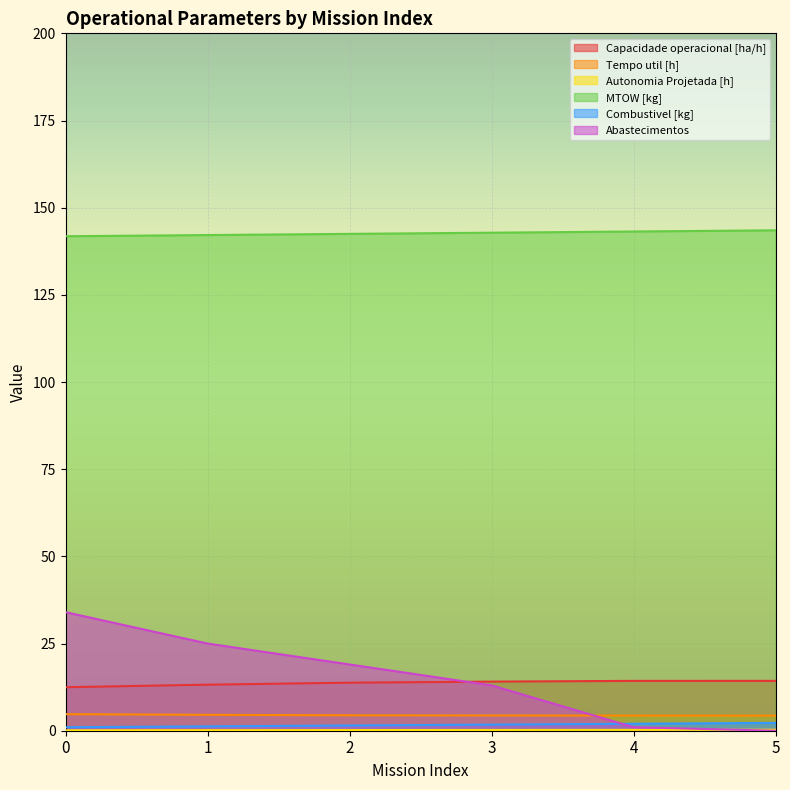

Which series has the largest range (max minus min)?

Abastecimentos